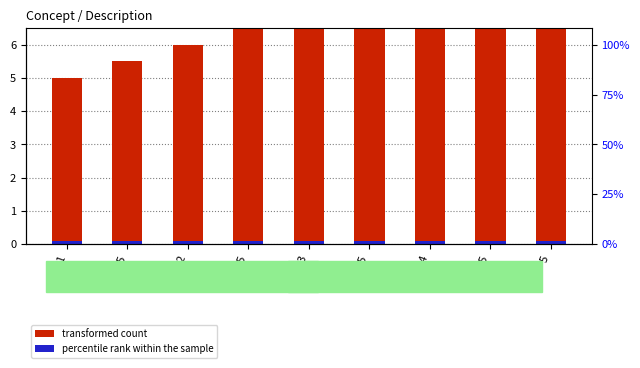

How many groups of bars are there?

9